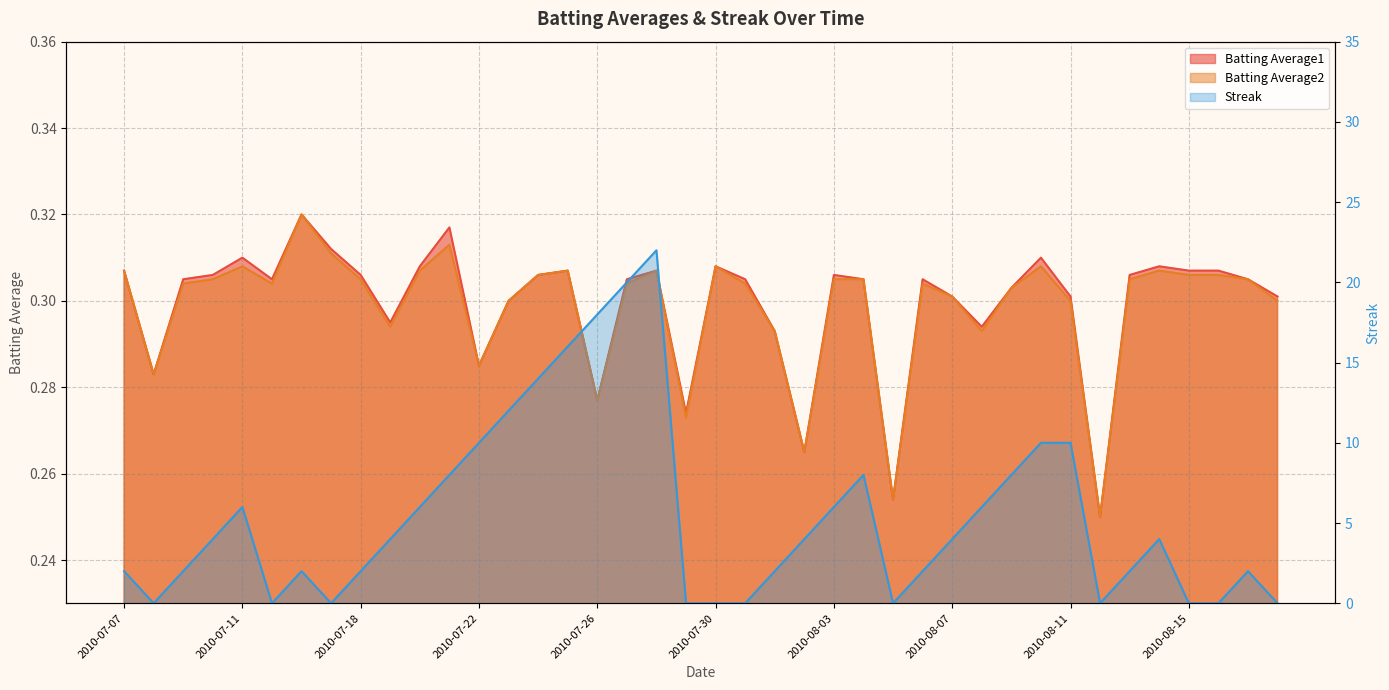

What position from the right is 2010-07-29?

21